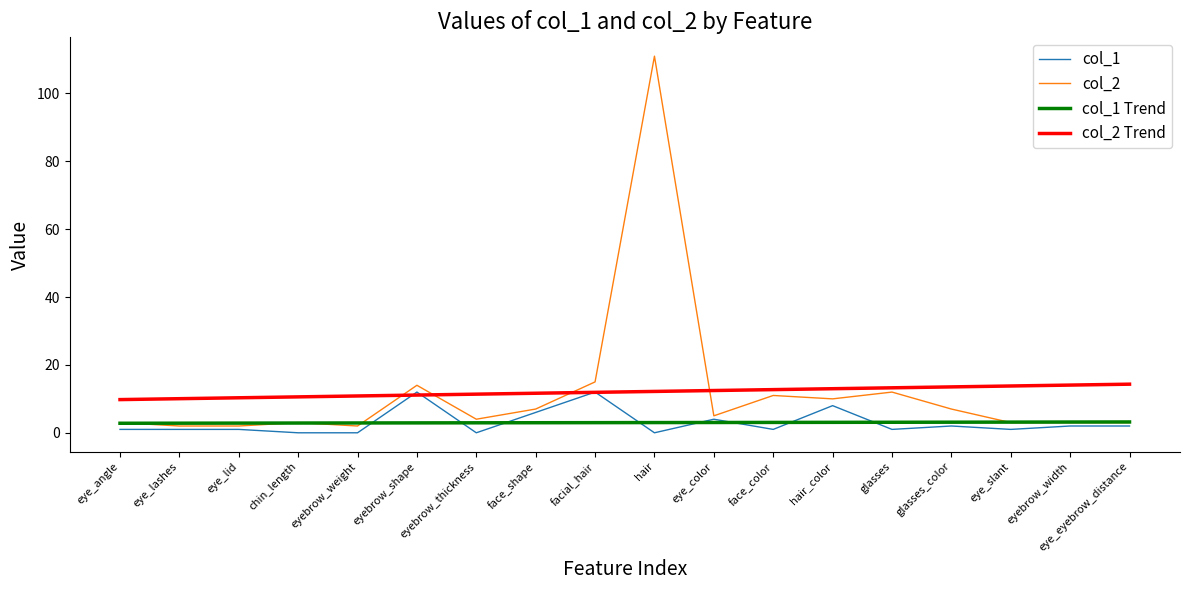

What is the greatest value displayed?

111.0